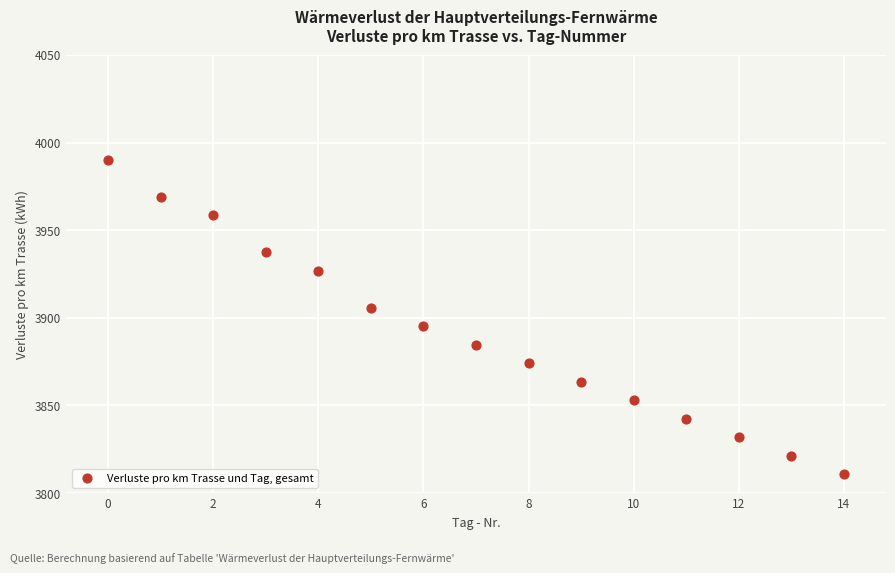

What is the range of Y values (max minus min)?

179.4